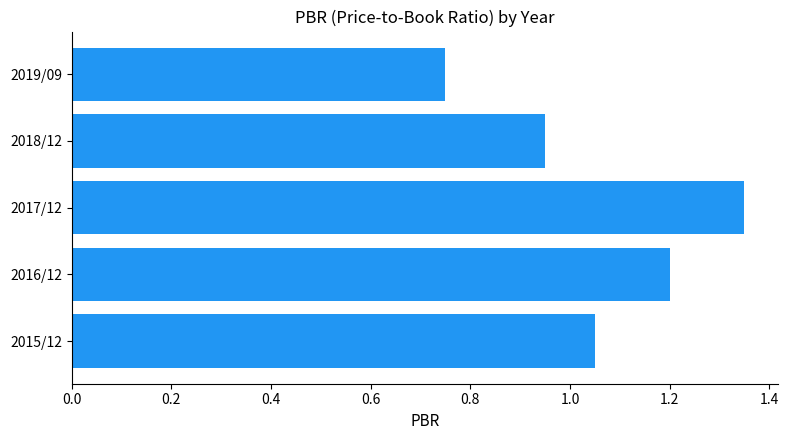

List the labels in order of value, smallest first.

2019/09, 2018/12, 2015/12, 2016/12, 2017/12